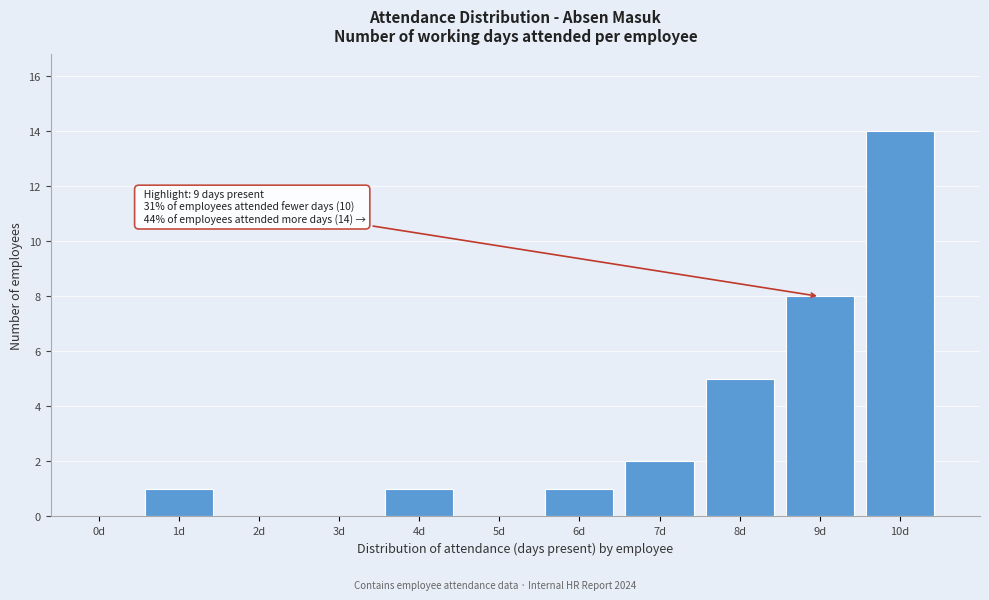

Reading left to right, extract all data points from this chart.

0d=0	1d=1	2d=0	3d=0	4d=1	5d=0	6d=1	7d=2	8d=5	9d=8	10d=14